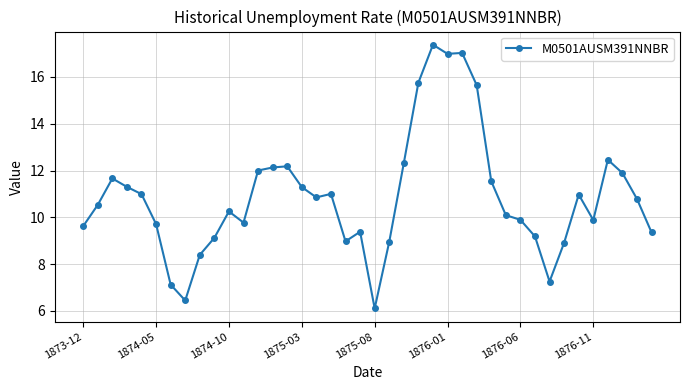

What is the smallest value displayed?

6.1